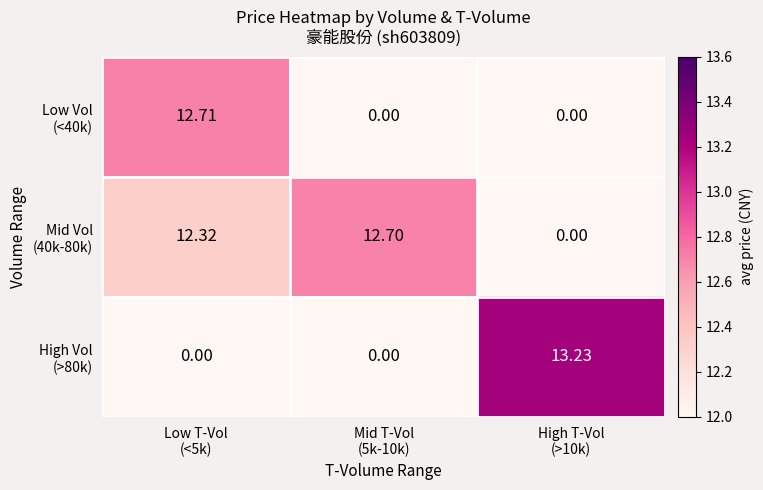

At which category is the sum across all series the highest?

Low T-Vol
(<5k)